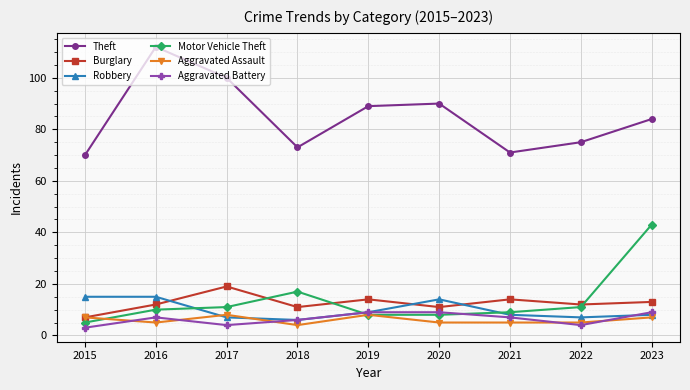

Where is Burglary nearest to the value 13?

2023